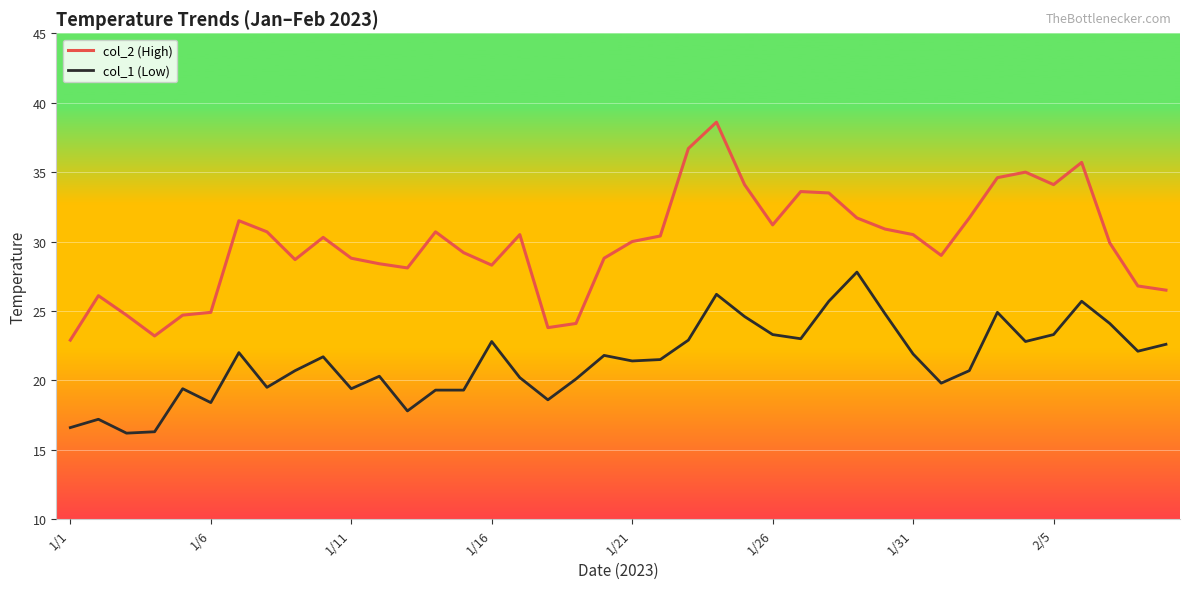

What is the sum of all col_1 (Low) values?

856.7